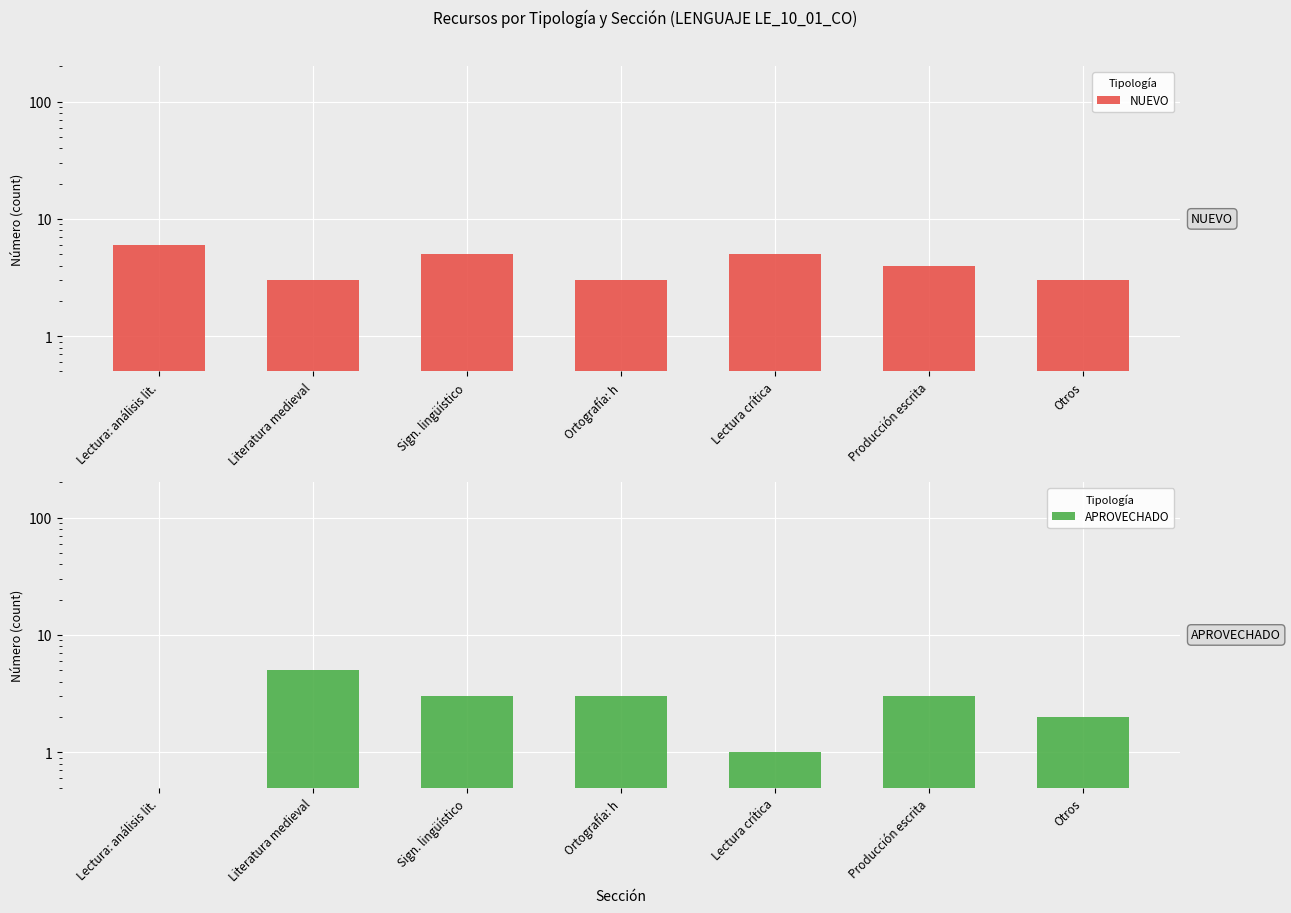

Is it true that APROVECHADO equals 0.8 at Lectura: análisis lit.?

False